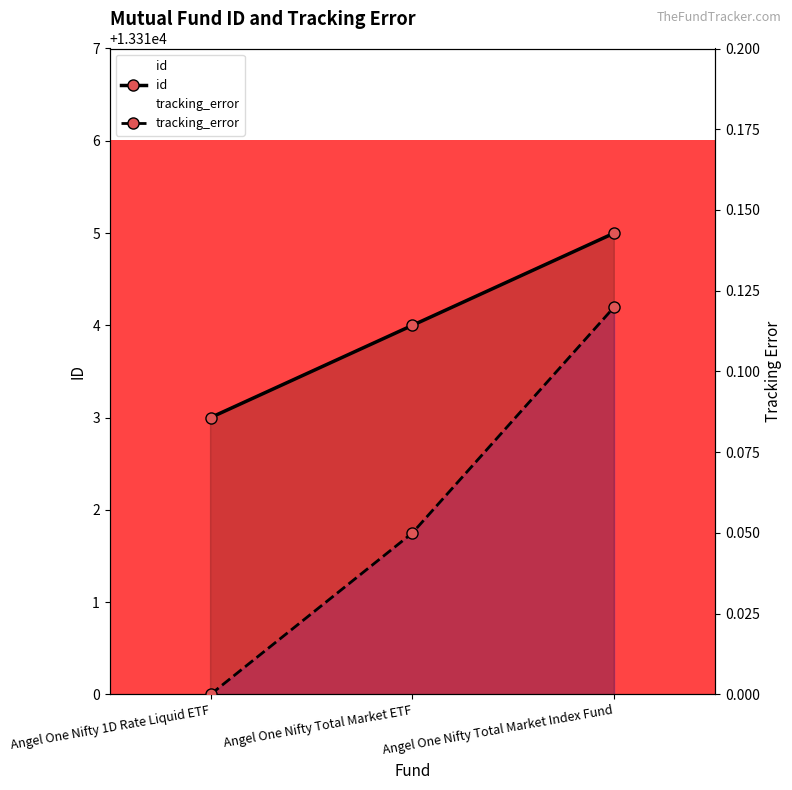

What is the difference between the id values at Angel One Nifty 1D Rate Liquid ETF and Angel One Nifty Total Market ETF?

1.0